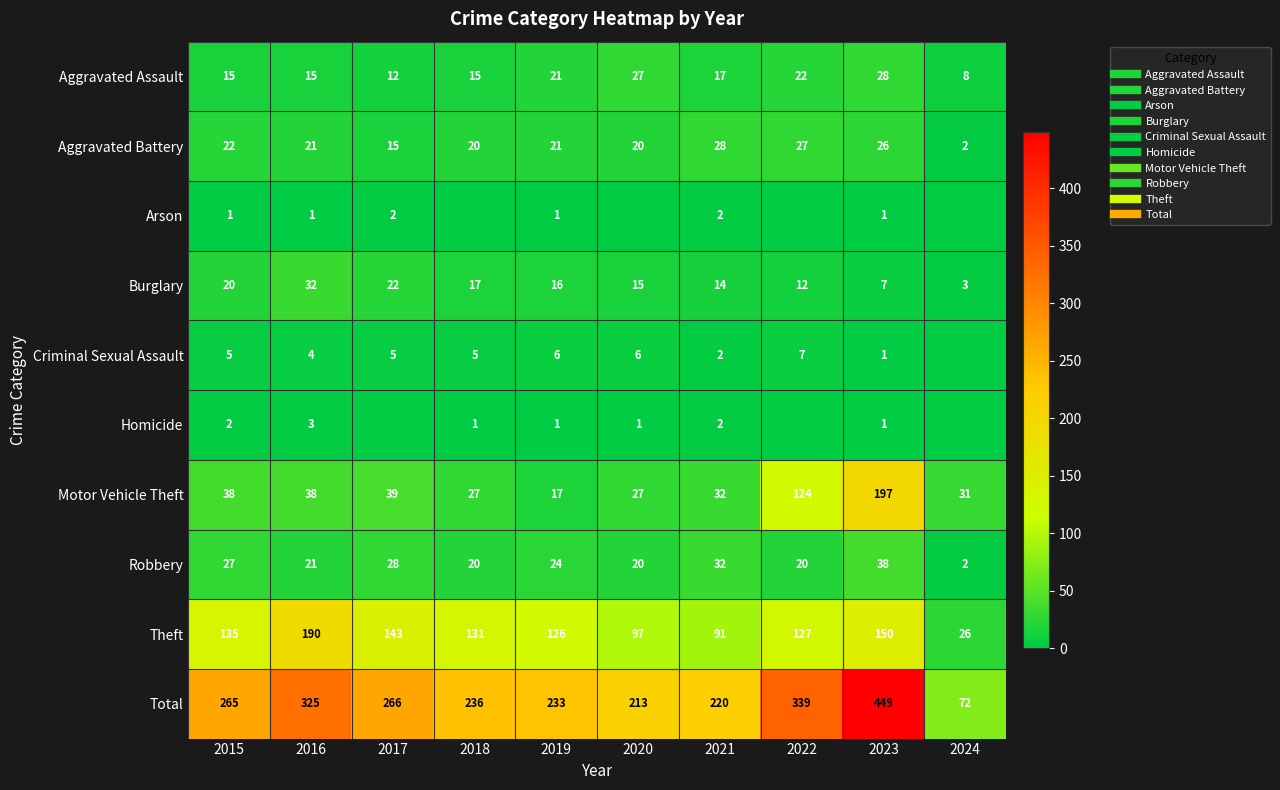

Which series has the widest spread of values?

Total